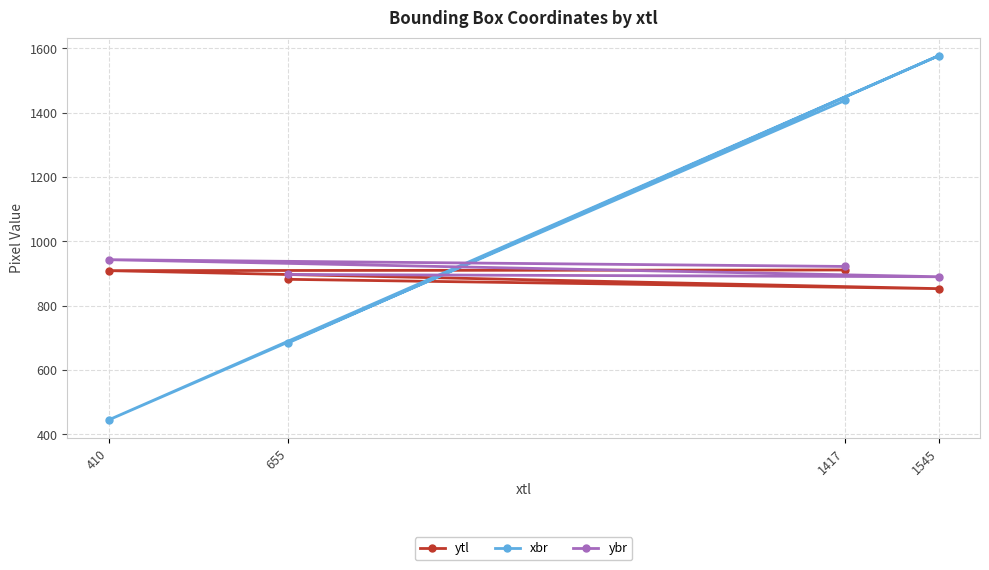

How many data points in ybr are above 922?

1